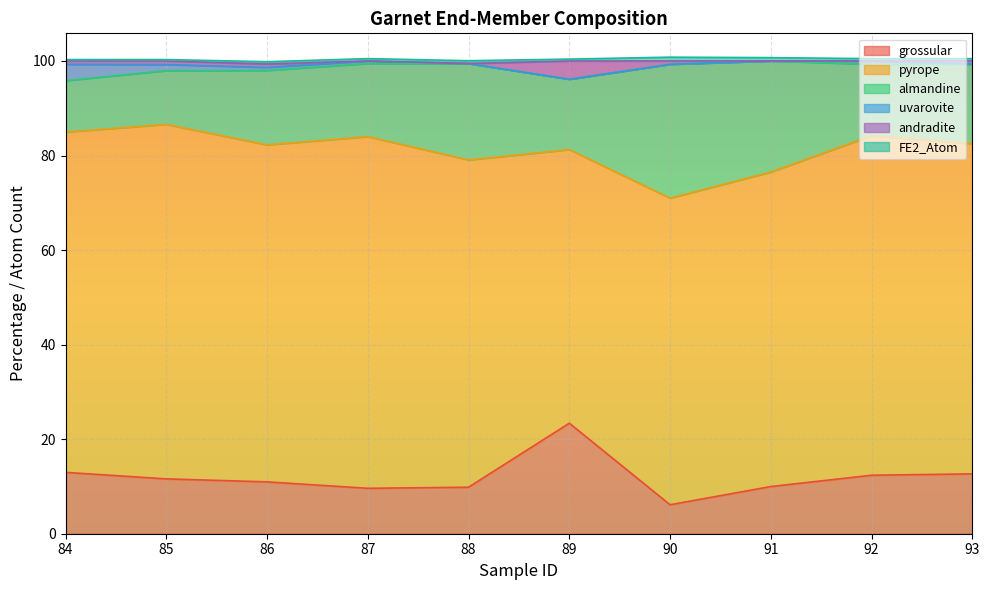

What is the total value across all series at 85?

100.3